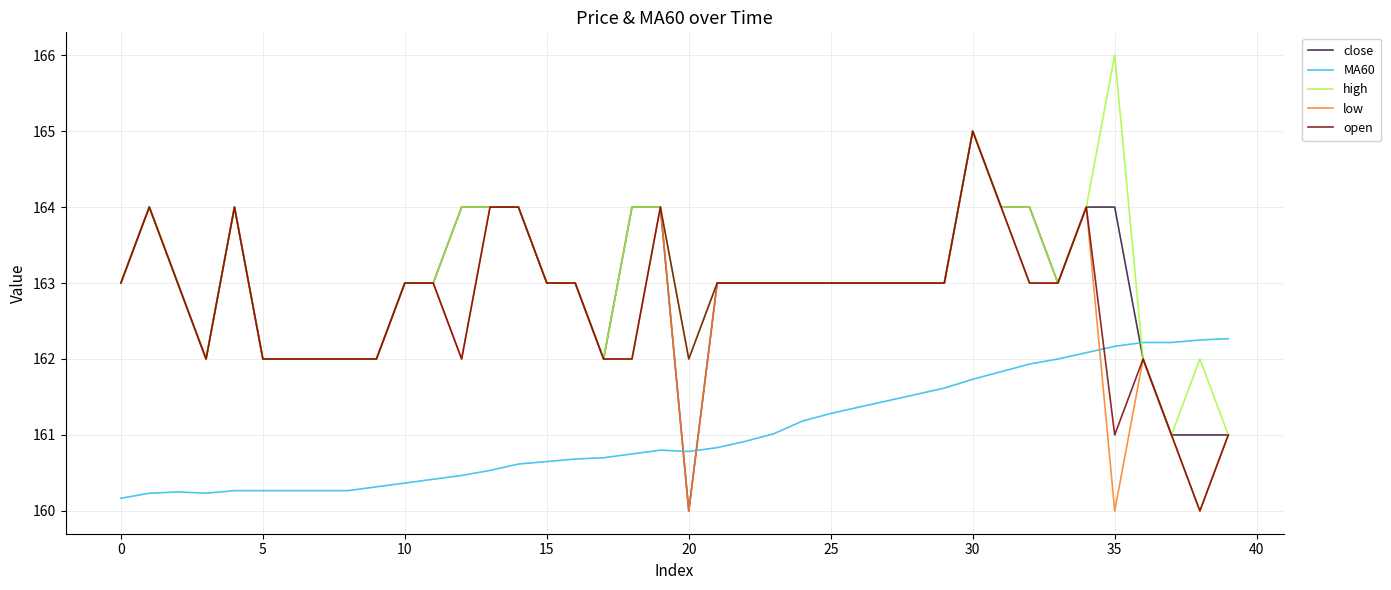

Which series ends up on top after the final intersection of MA60 and close?

MA60